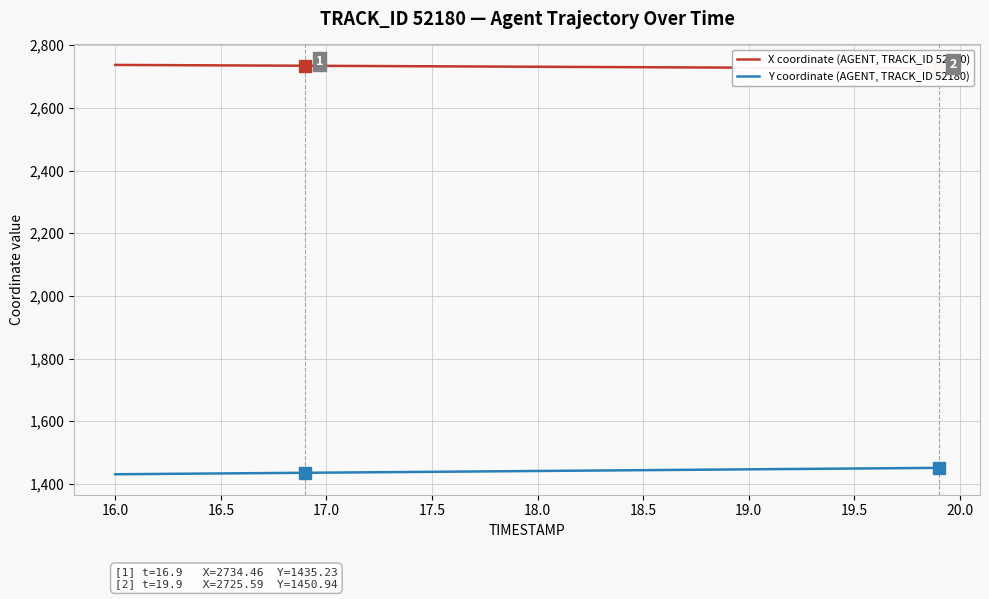

What is the highest value of the X coordinate (AGENT, TRACK_ID 52180) series?

2737.1